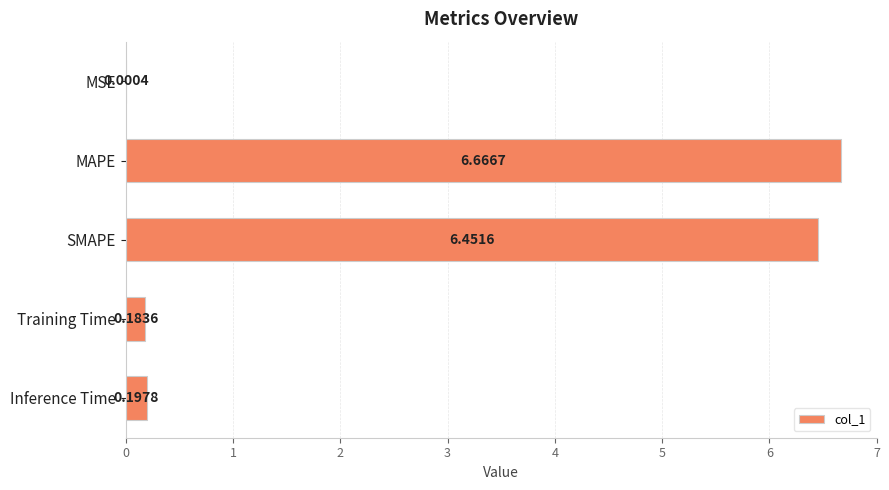

Where is the data nearest to the value 3?

Inference Time